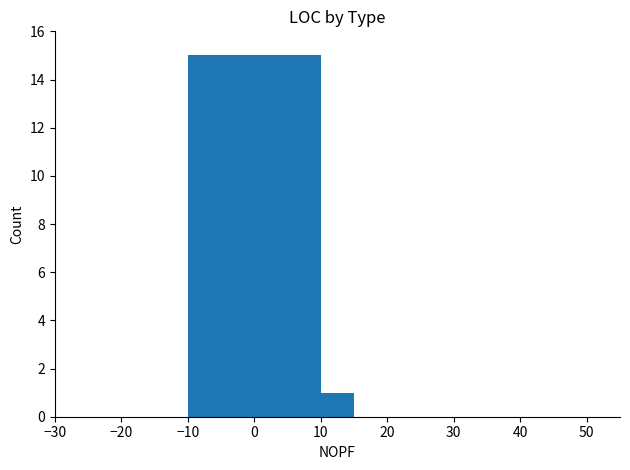

What is the maximum value shown in the chart?

15